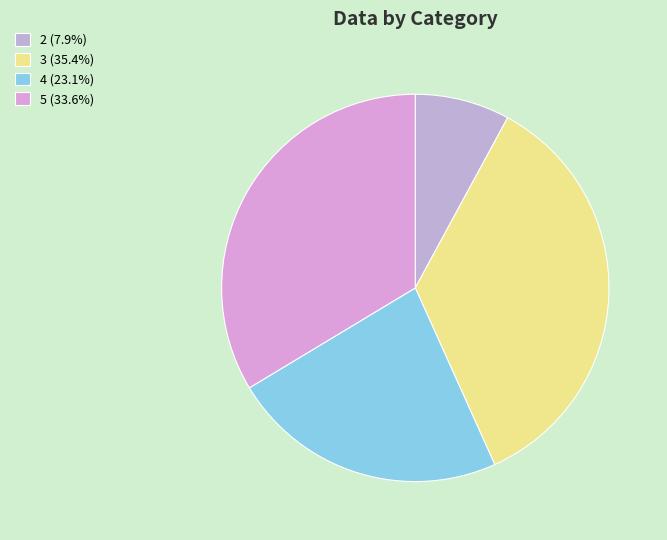

What percentage do 3 and 5 together represent?

69.0%